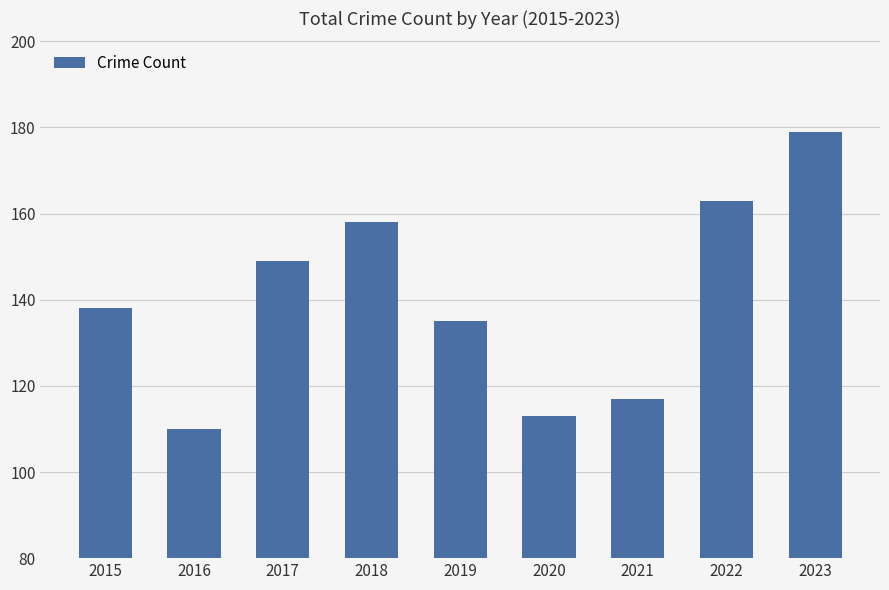

Does the chart contain stacked bars?

No